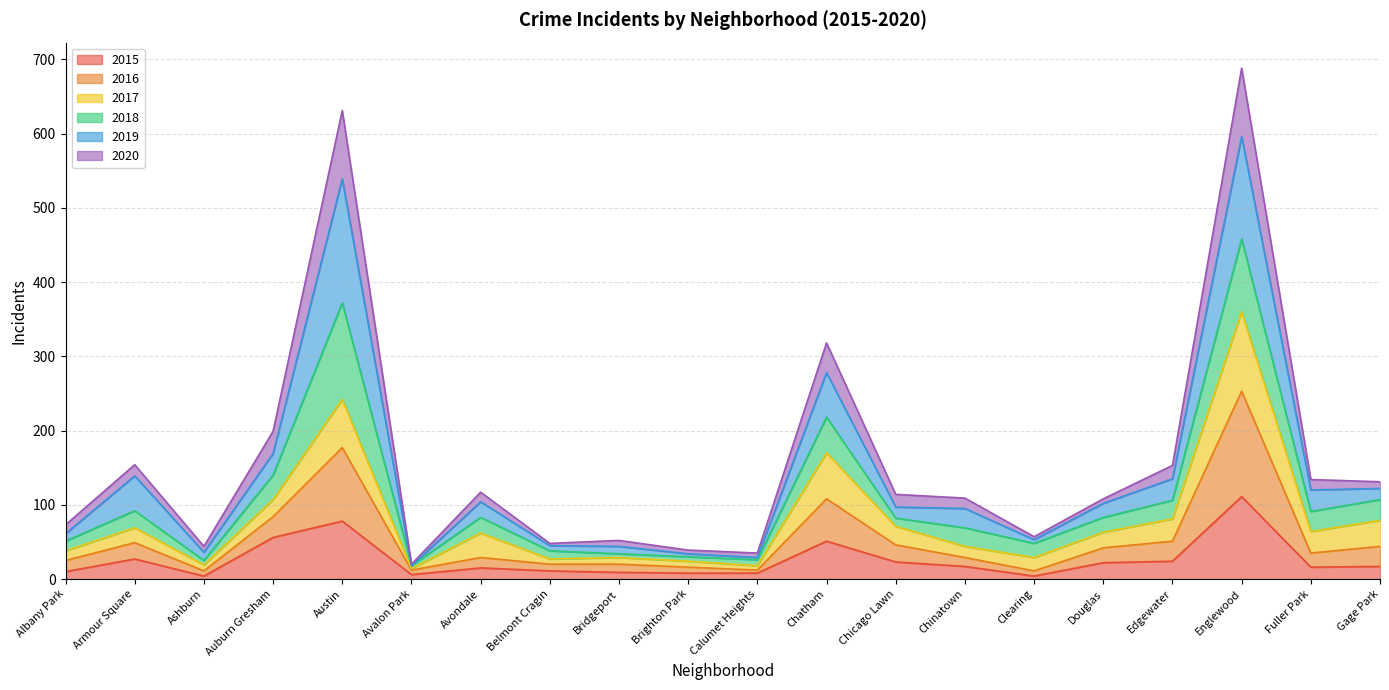

True or false: 2015 and 2016 cross at least once.

False